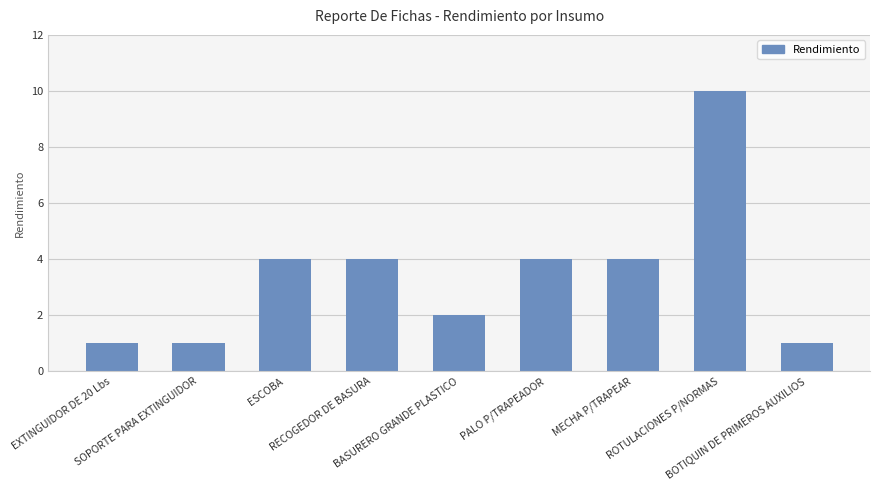

What is the sum of all values?

31